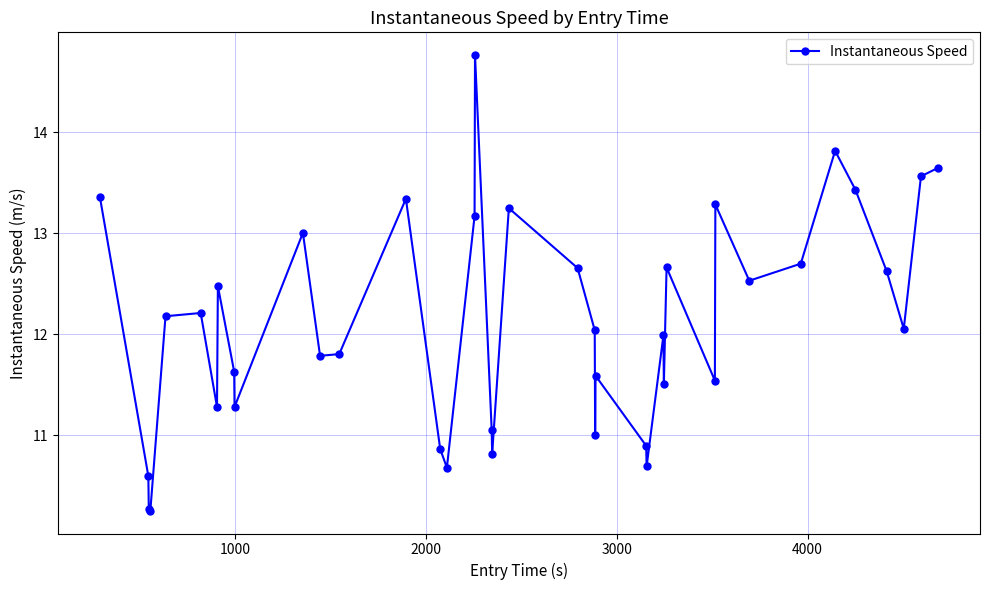

What is the value of the 20th point from the left?

10.8